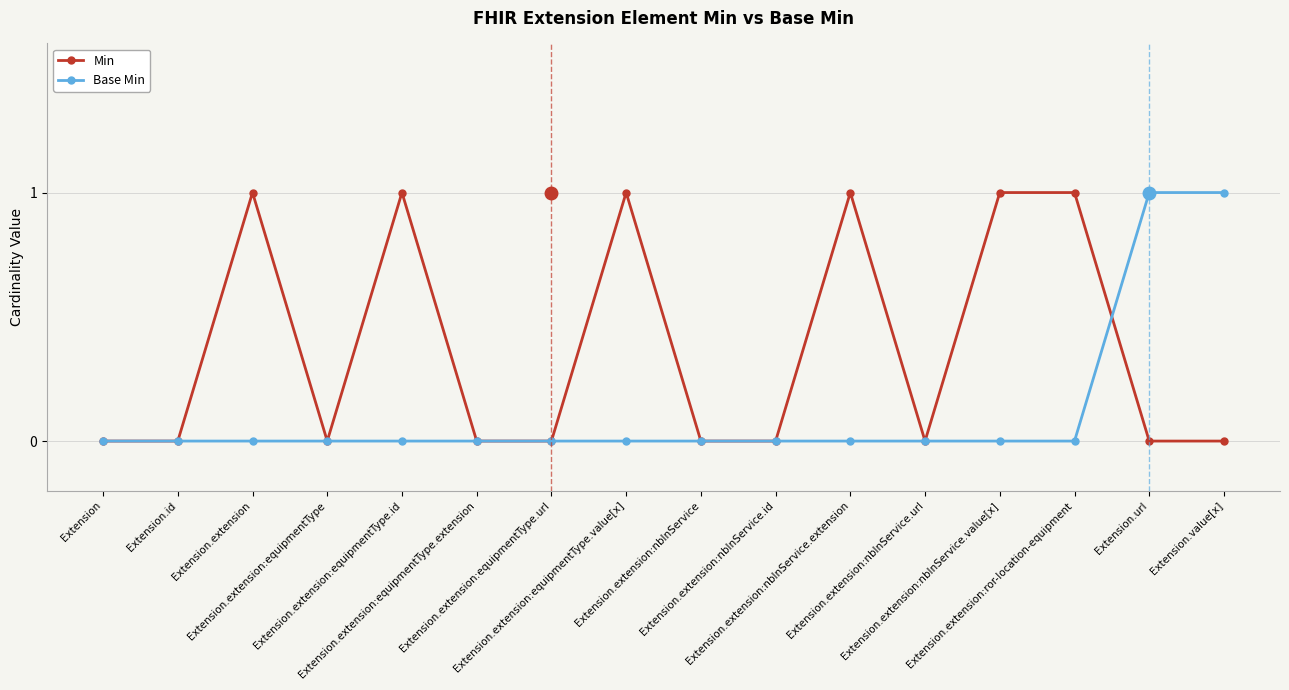

True or false: Min and Base Min cross at least once.

True